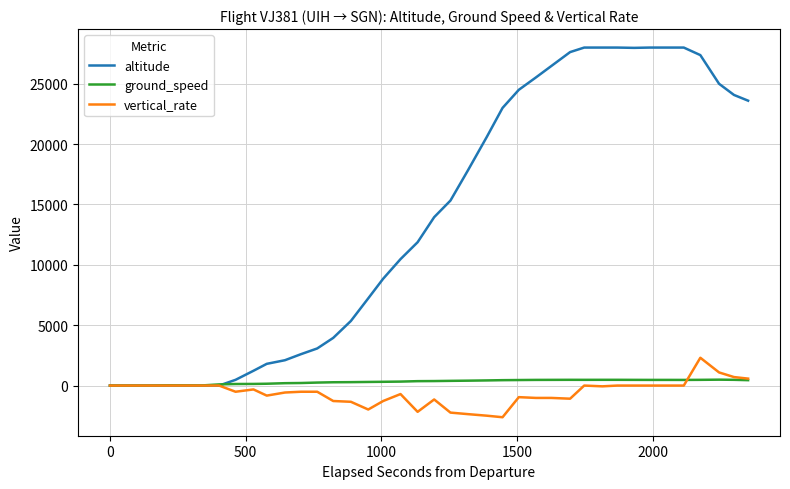

List the series in order of their peak value, highest first.

altitude, vertical_rate, ground_speed